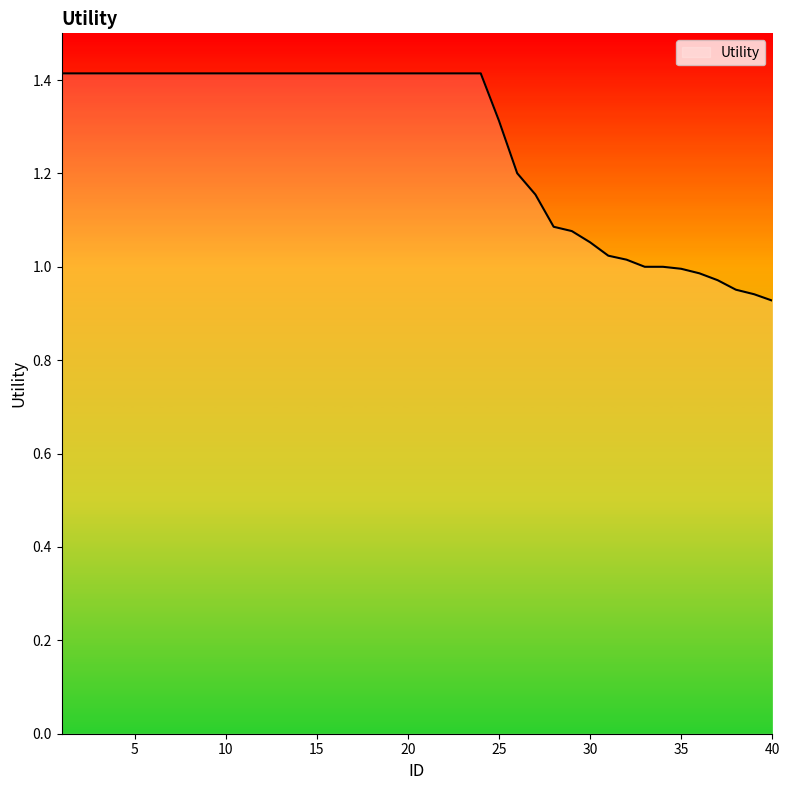

What is the greatest value displayed?

1.4